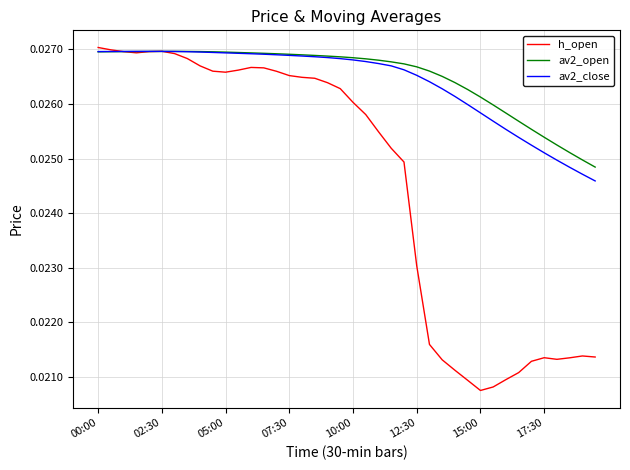

How many lines are shown in the chart?

3